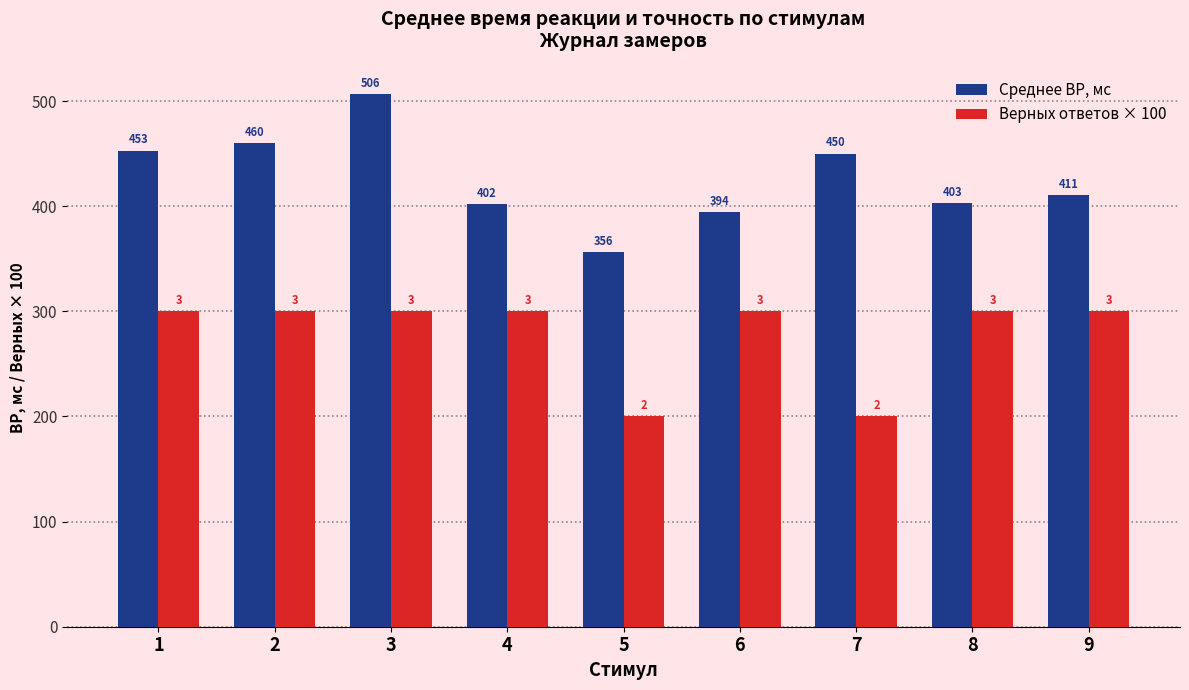

What is the total value across all series at 2?

760.3